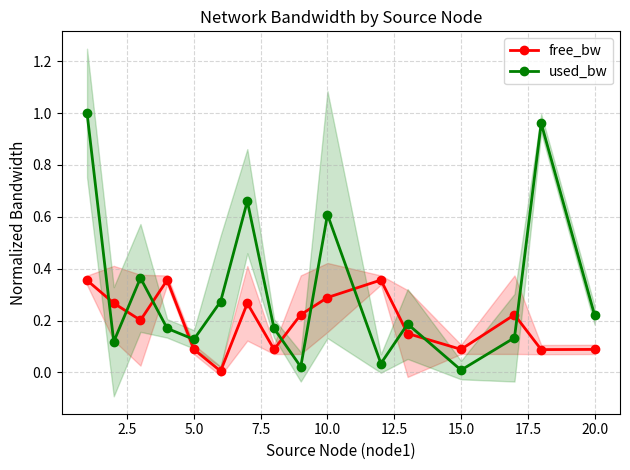

How many distinct data groups are displayed?

2